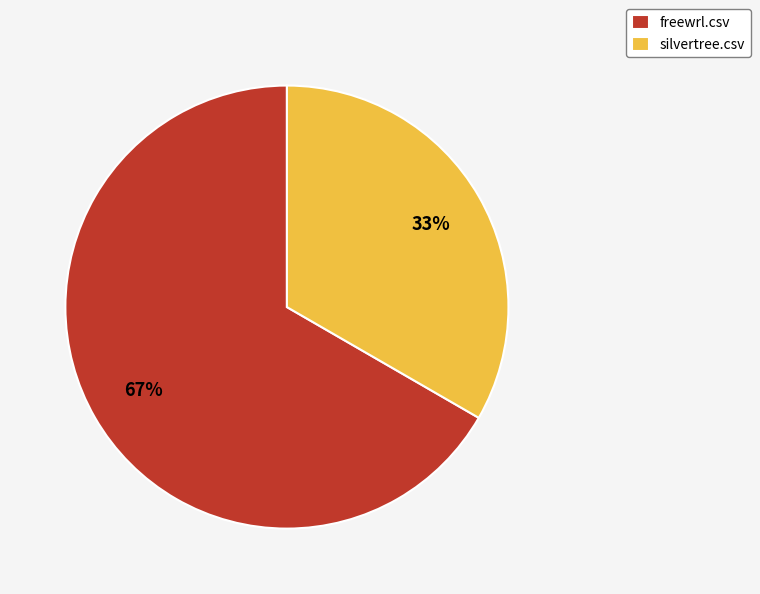

What percentage is the freewrl.csv slice, to the nearest percent?

67%